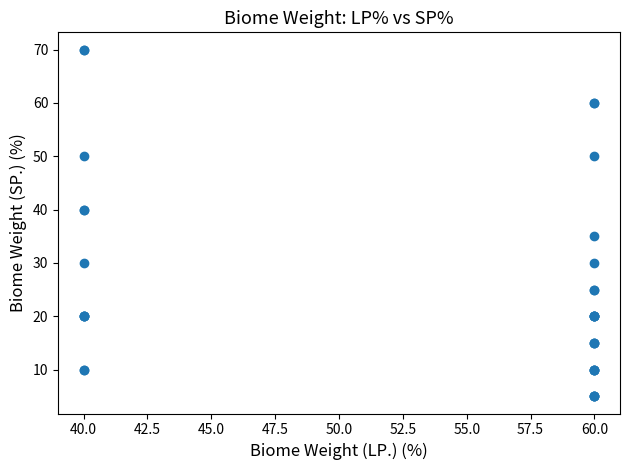

What Y value in the scatter plot is closest to 37?

35